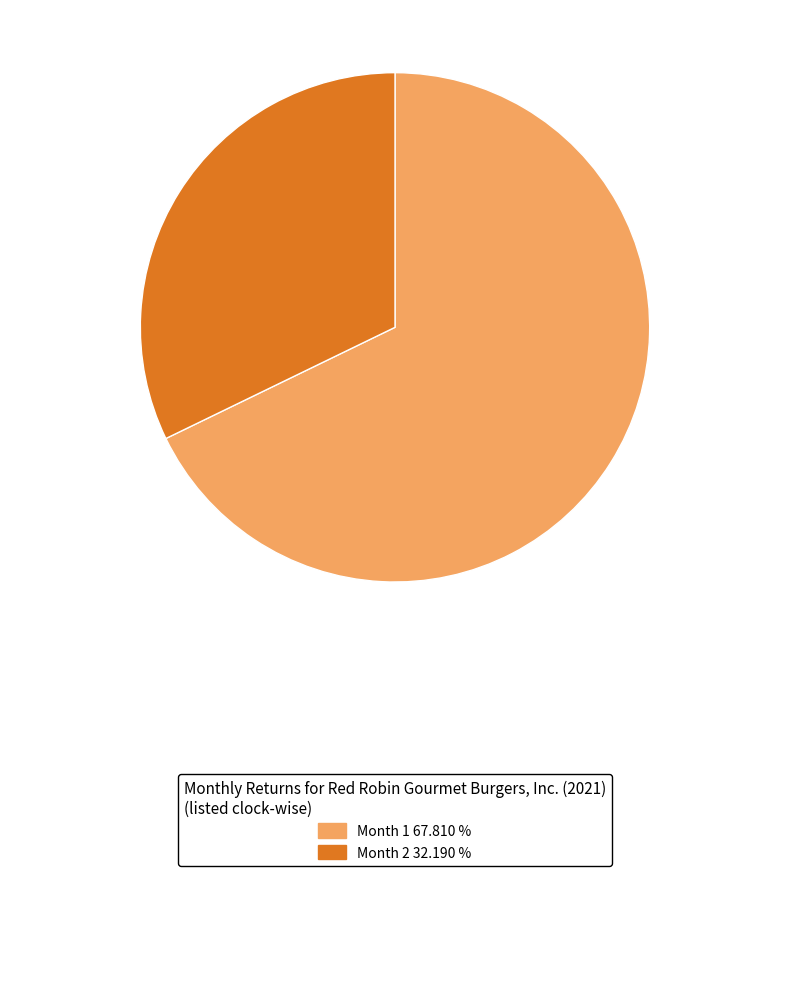

Is there any slice that represents more than half of the pie?

Yes